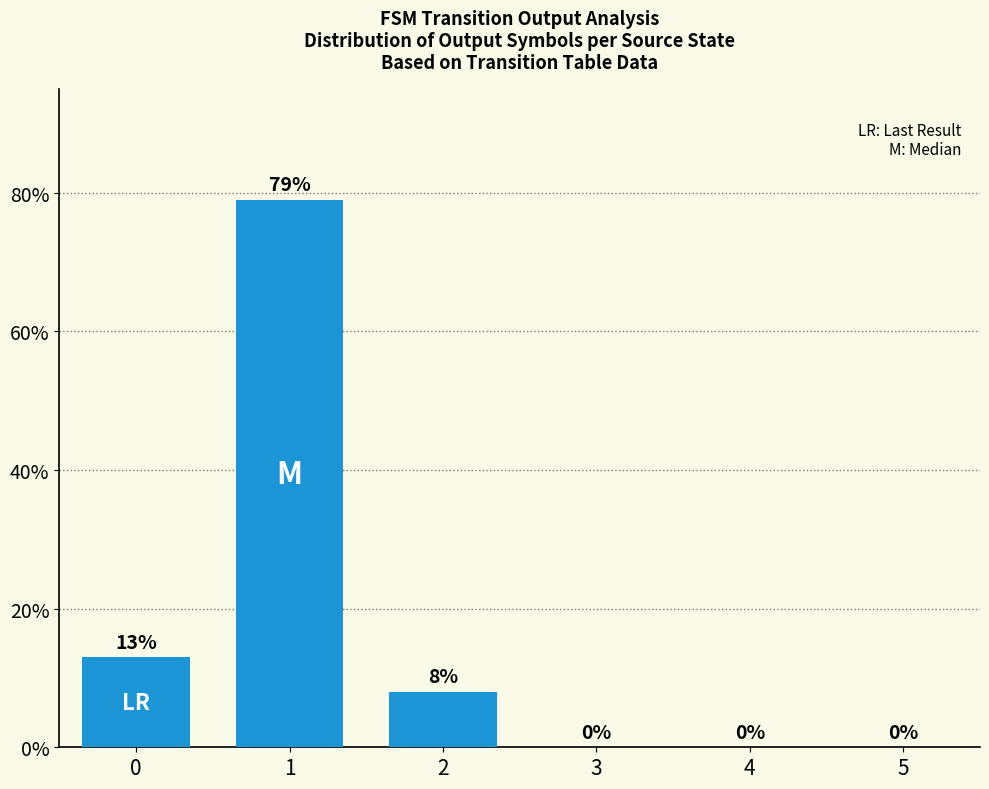

How many values are above zero?

3